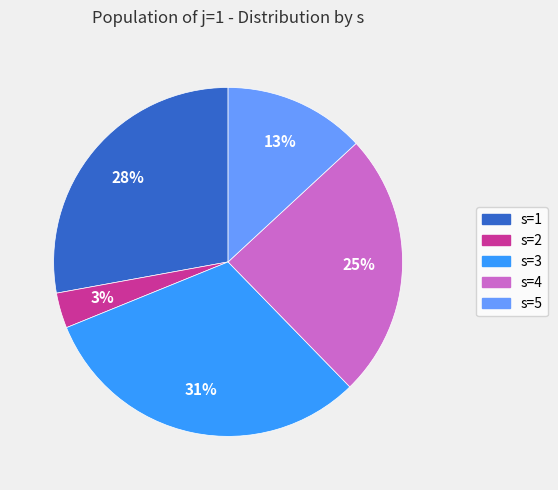

Is it true that s=3 is 18% of the pie?

False